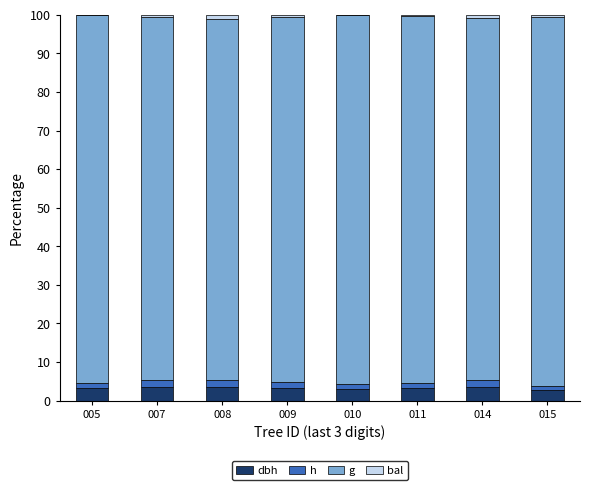

At which category is the sum across all series the highest?

005